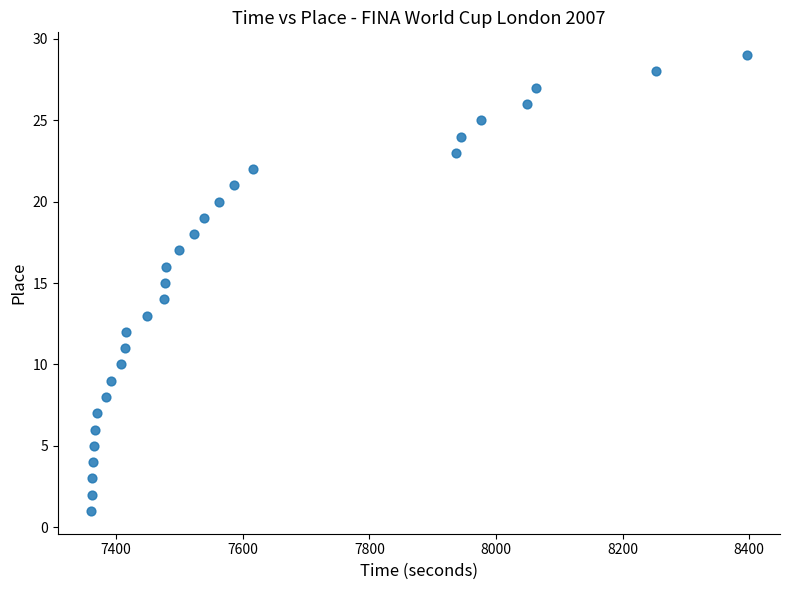

What is the range of Y values (max minus min)?

28